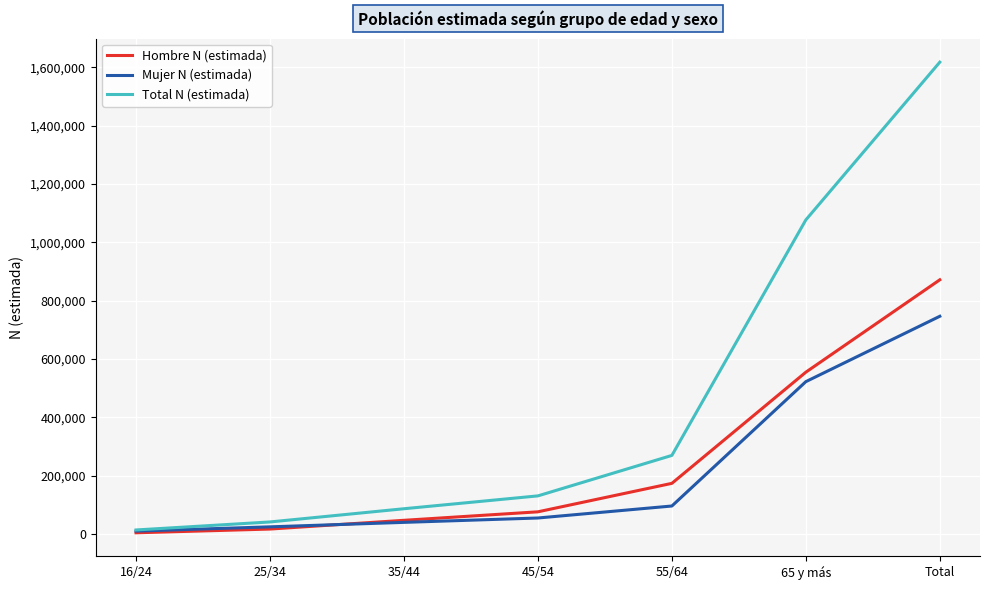

What is the maximum value shown in the chart?

1617202